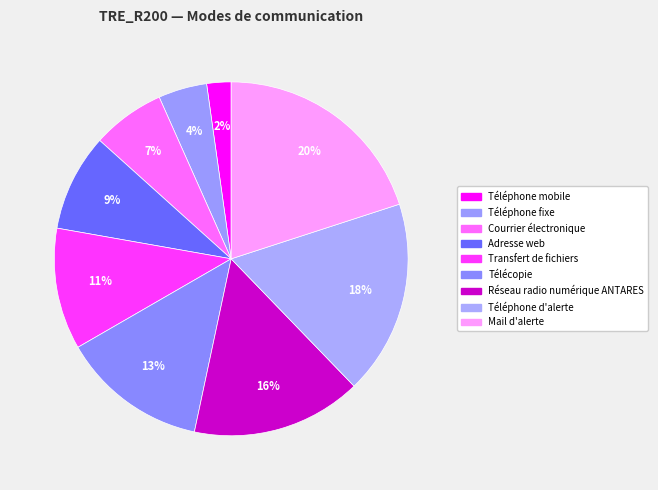

How many segments does this pie chart have?

9